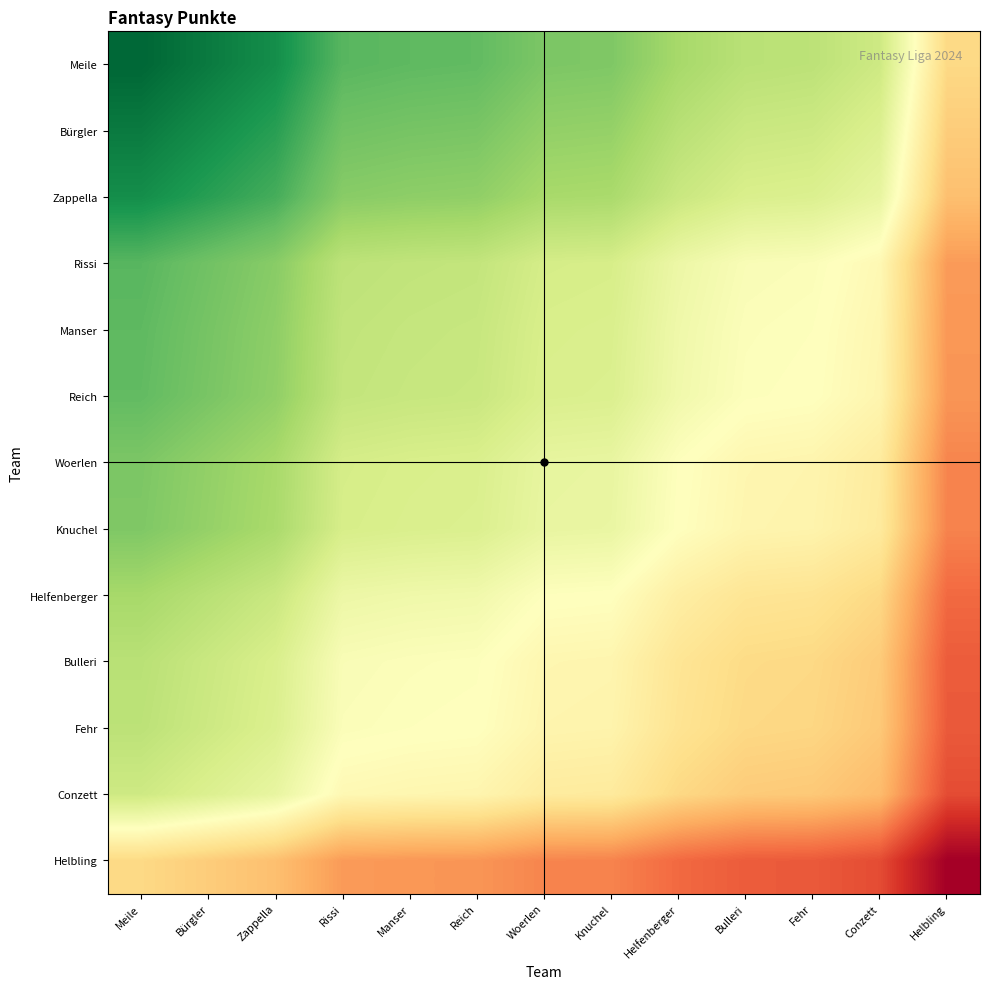

What is the spread (max minus min) of values at Manser?

995.6